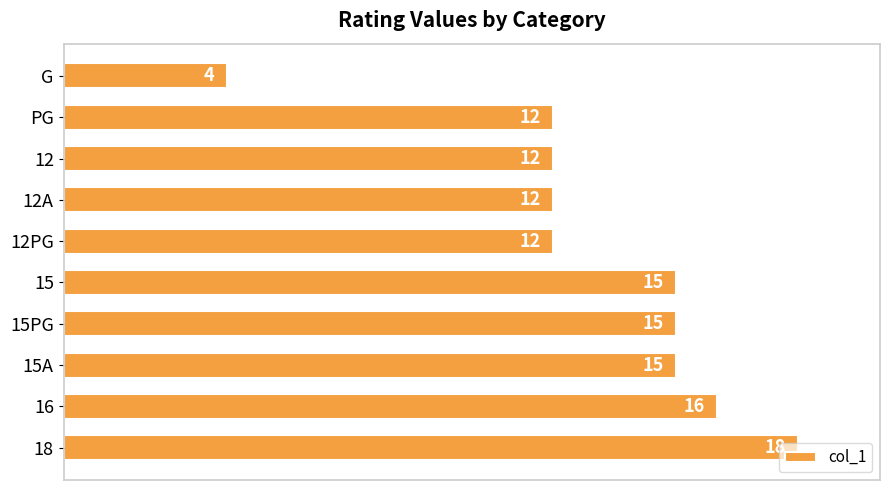

How many bars are there in total?

10